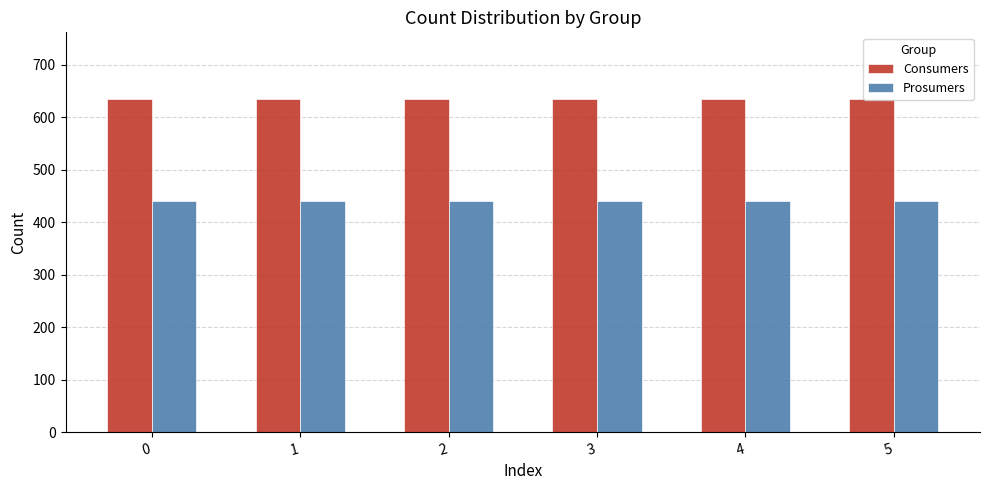

Rank the series by their average value, from highest to lowest.

Consumers, Prosumers